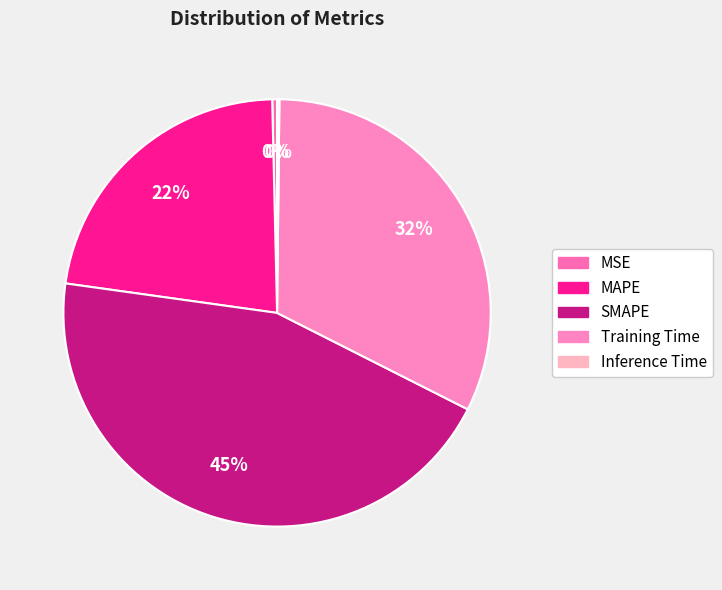

How many slices are in this pie chart?

5